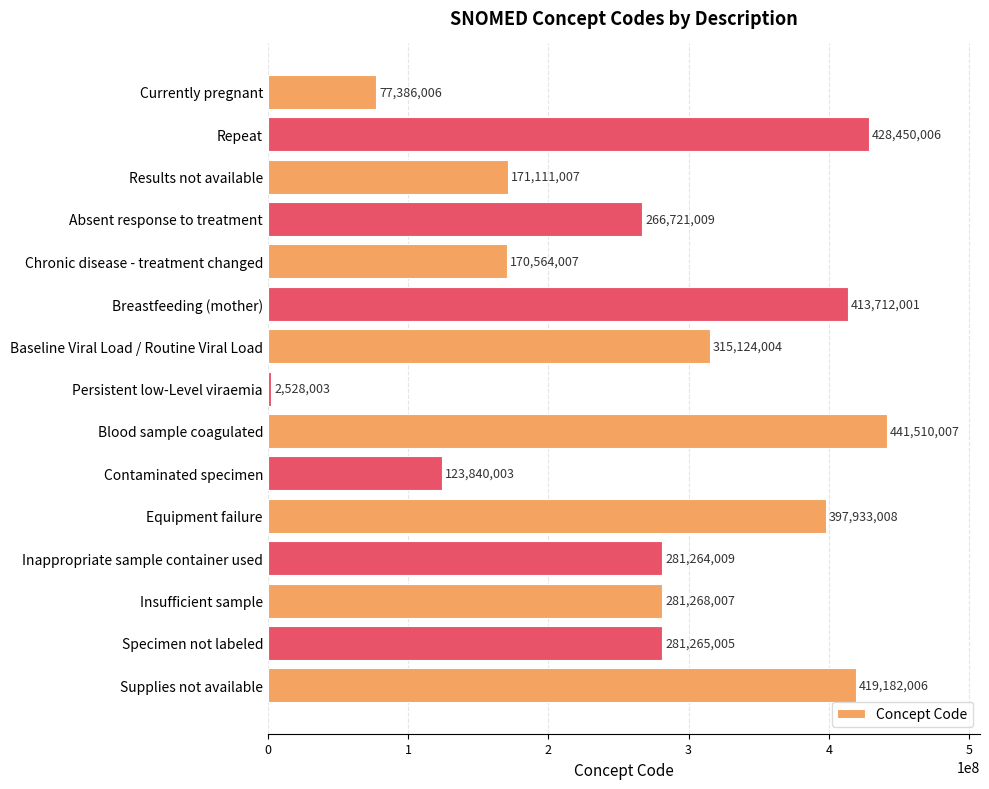

Rank the categories by value from lowest to highest.

Persistent low-Level viraemia, Currently pregnant, Contaminated specimen, Chronic disease - treatment changed, Results not available, Absent response to treatment, Inappropriate sample container used, Specimen not labeled, Insufficient sample, Baseline Viral Load / Routine Viral Load, Equipment failure, Breastfeeding (mother), Supplies not available, Repeat, Blood sample coagulated